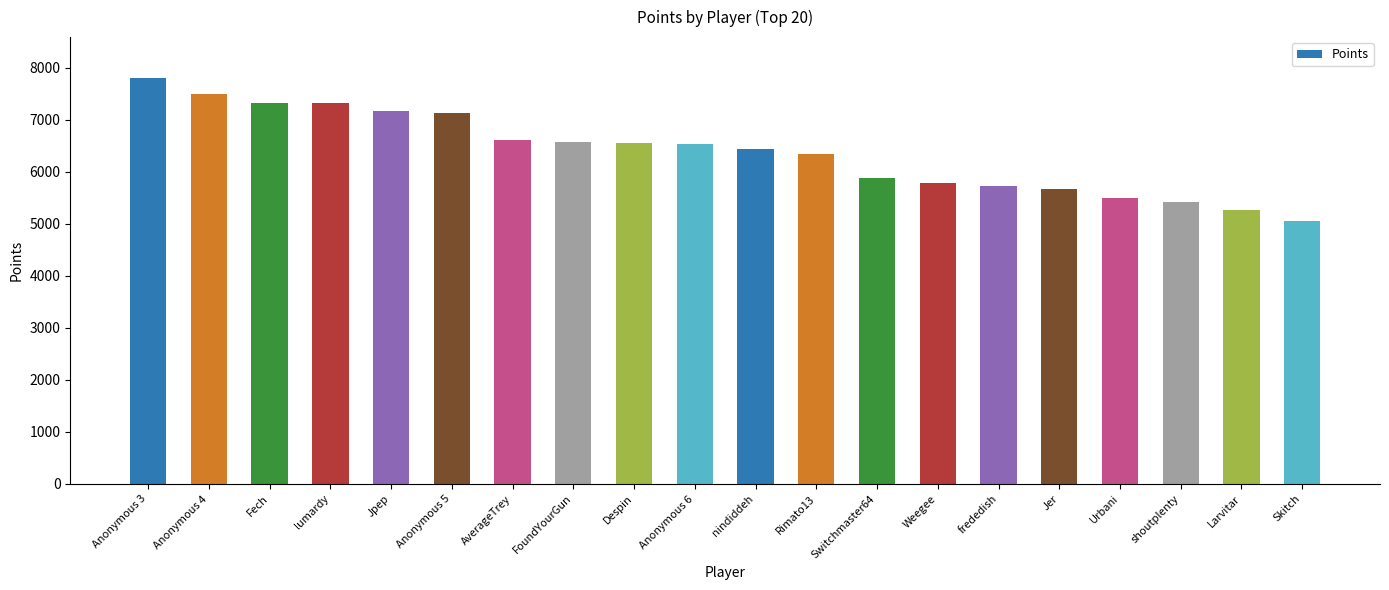

Approximately how many times larger is the value at Skitch compared to Anonymous 4?

0.7